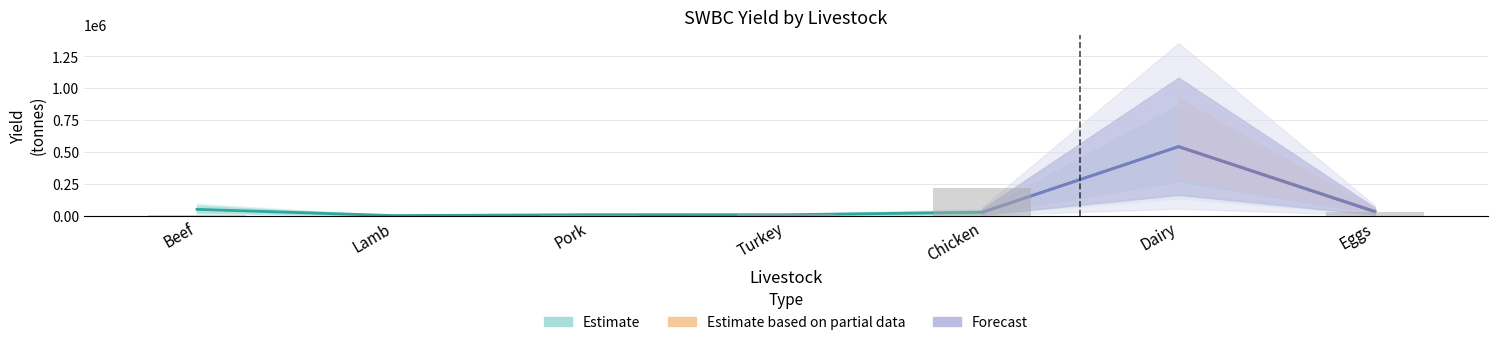

What is the spread (max minus min) of values at Chicken?

190450.9